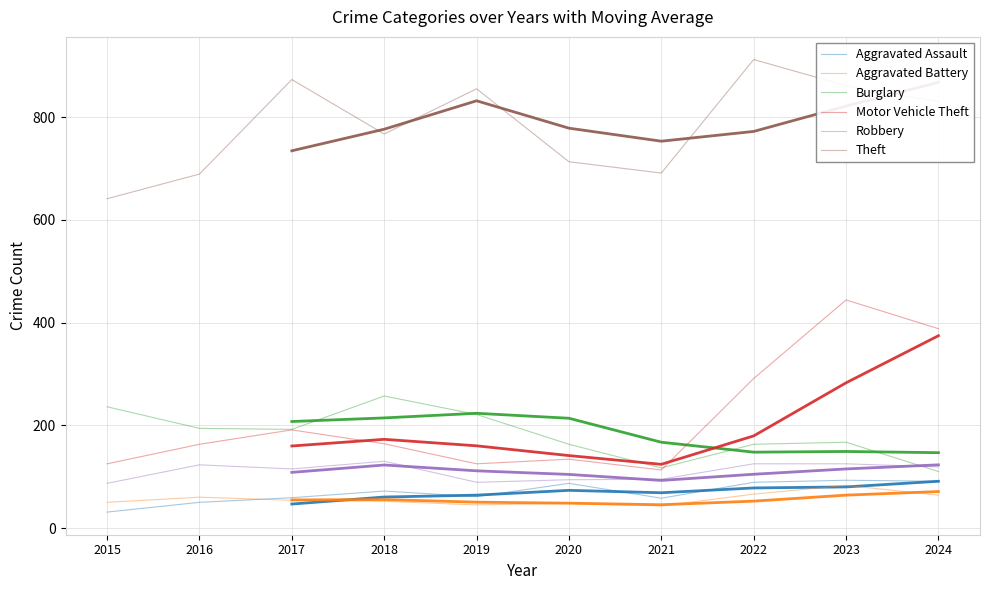

What is the difference between the maximum and second lowest values in the Aggravated Battery series?

38